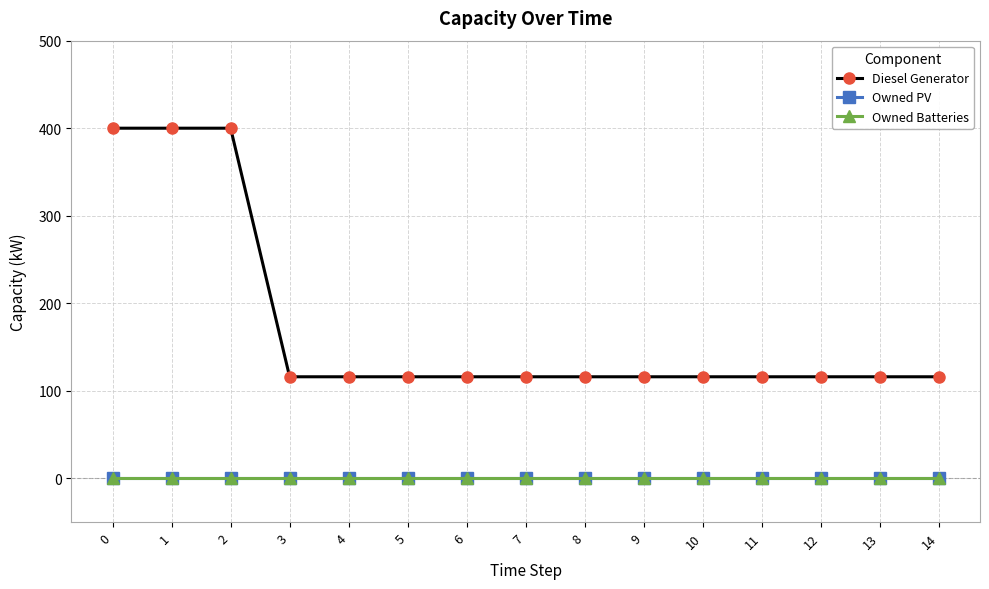

True or false: Diesel Generator has a value of 154 at 3.

False